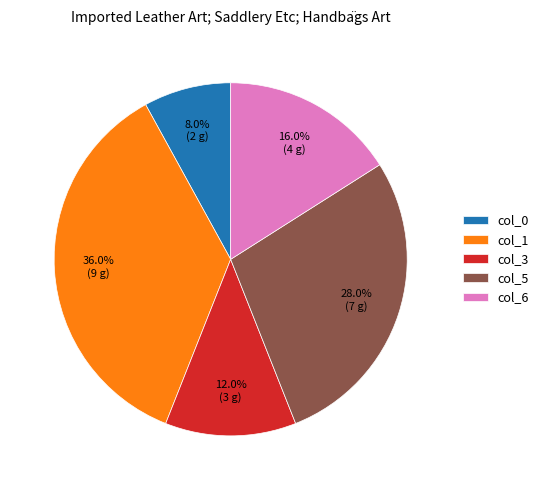

To the nearest percent, what portion does col_3 represent?

12%